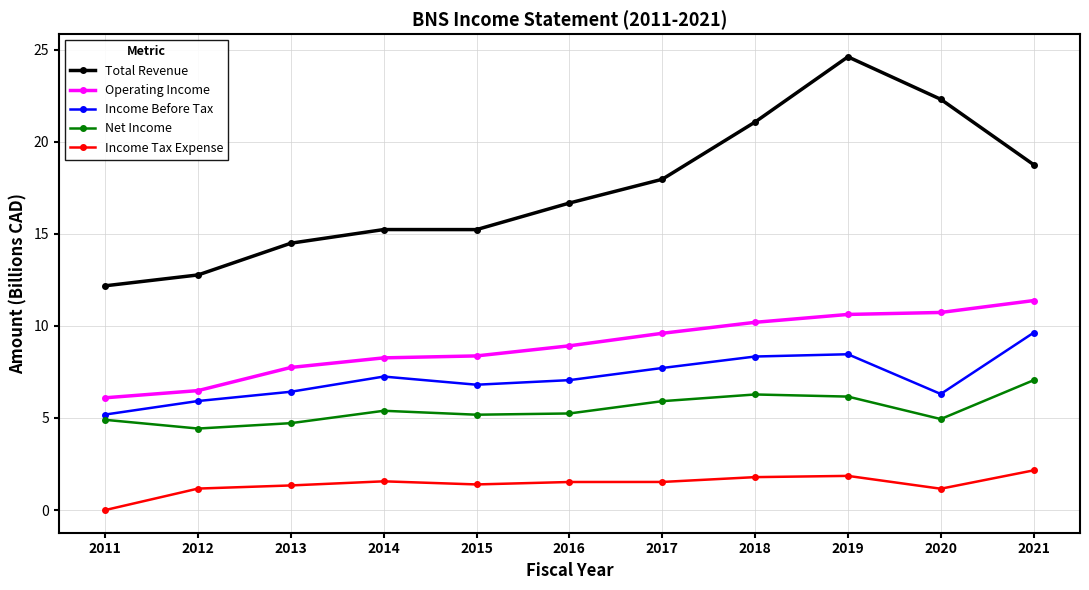

Is this an area chart (filled region under the line)?

No